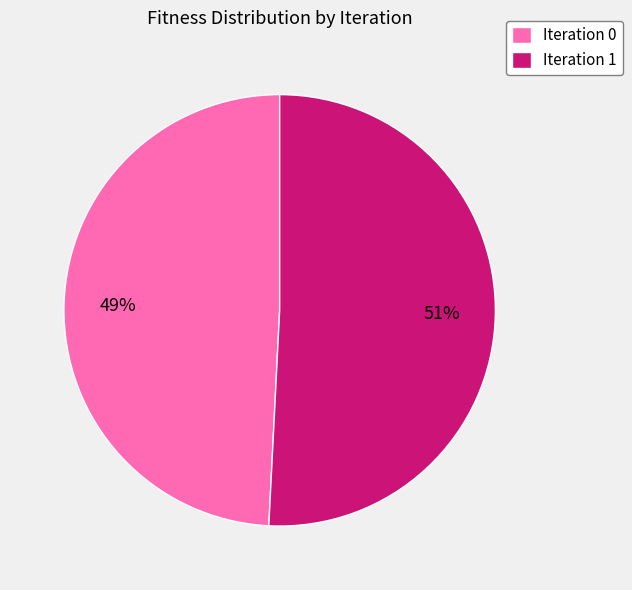

Rank the categories by value from highest to lowest.

Iteration 1, Iteration 0